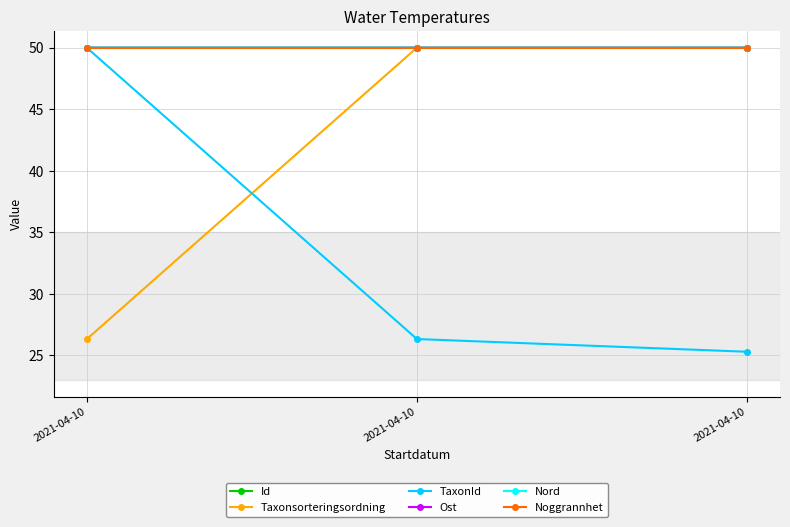

What is the value of the TaxonId point at the 1st from the left?

50.0